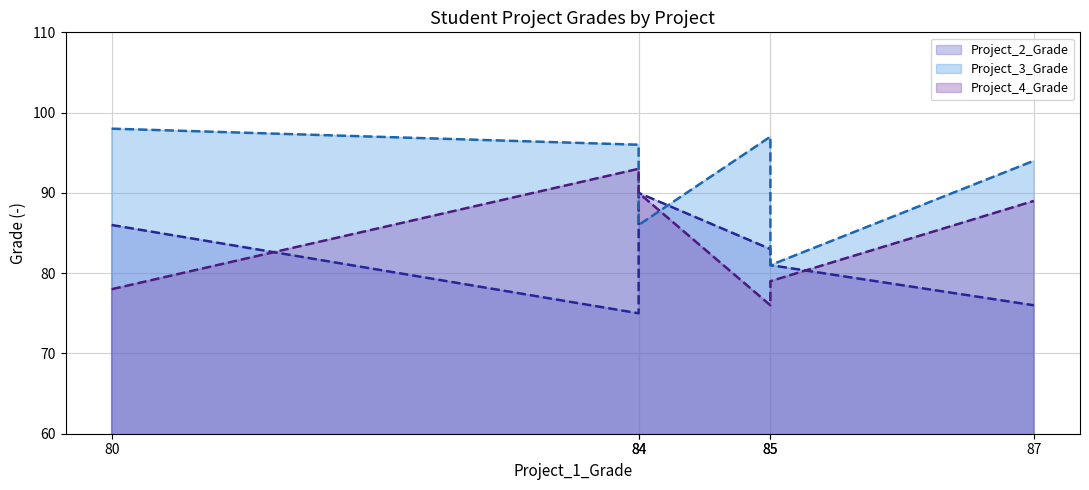

Is it true that Project_2_Grade line equals 83 at 85?

True